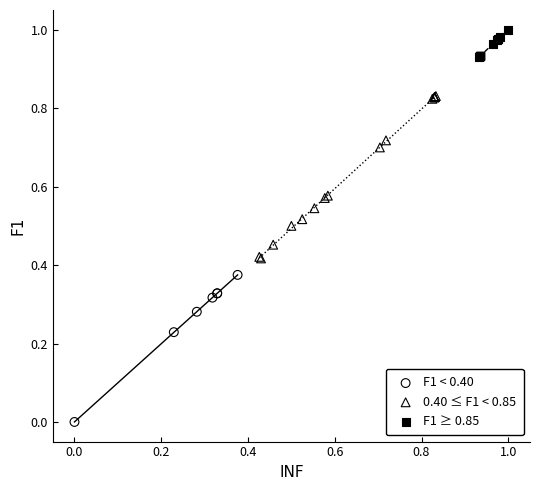

Which series reaches the maximum Y coordinate?

F1 ≥ 0.85